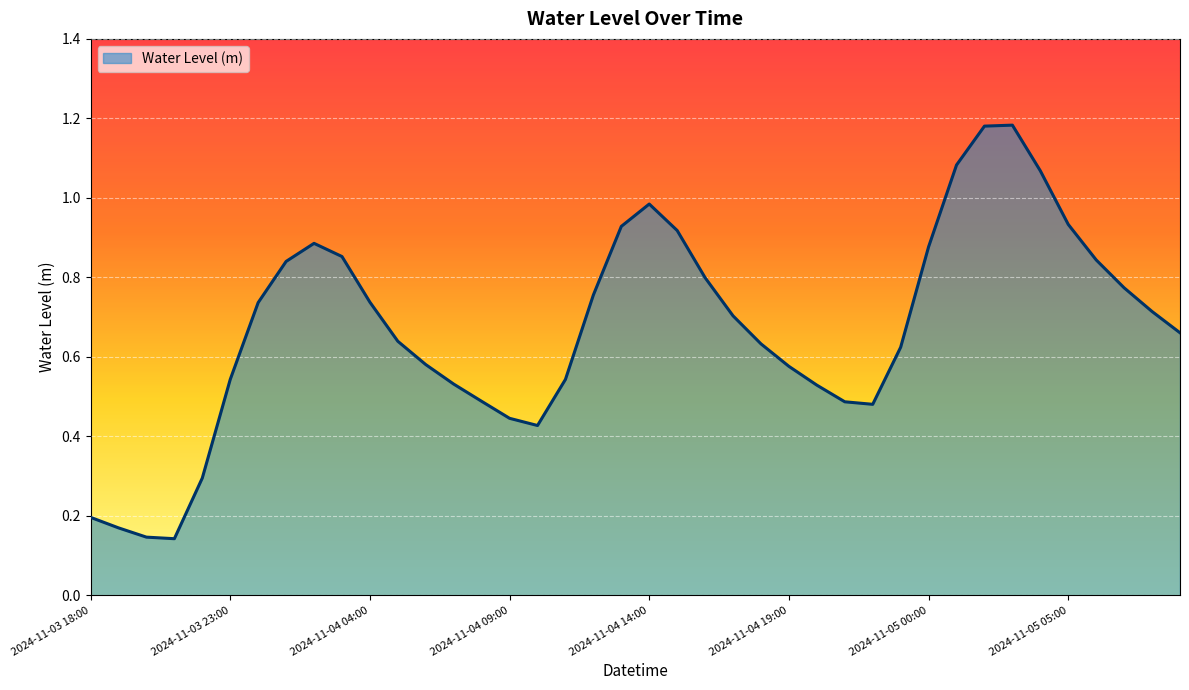

What is the smallest value displayed?

0.1